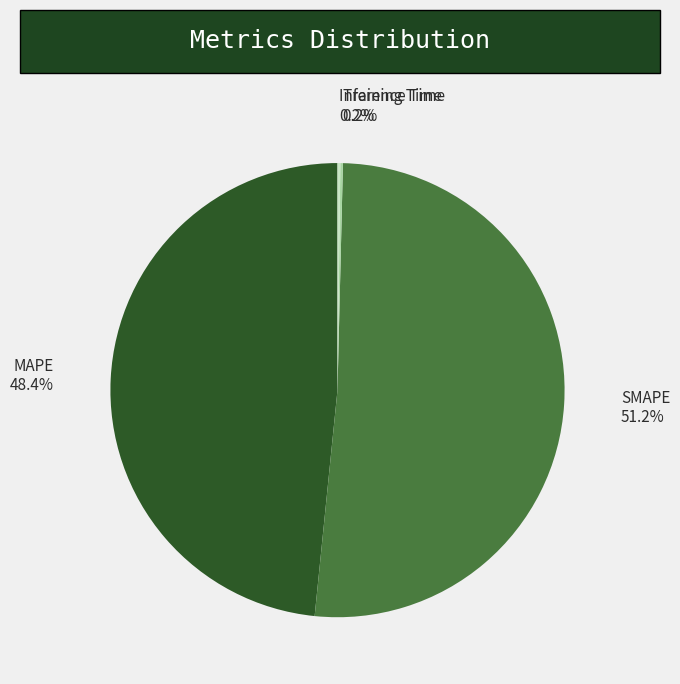

How much of the chart is everything except SMAPE?

48.8%